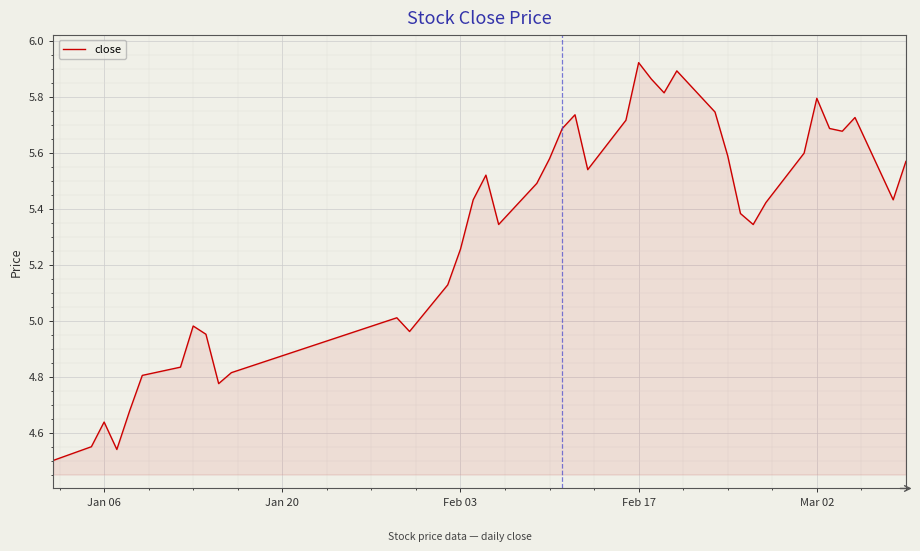

What is the difference between the maximum and minimum values?

1.4